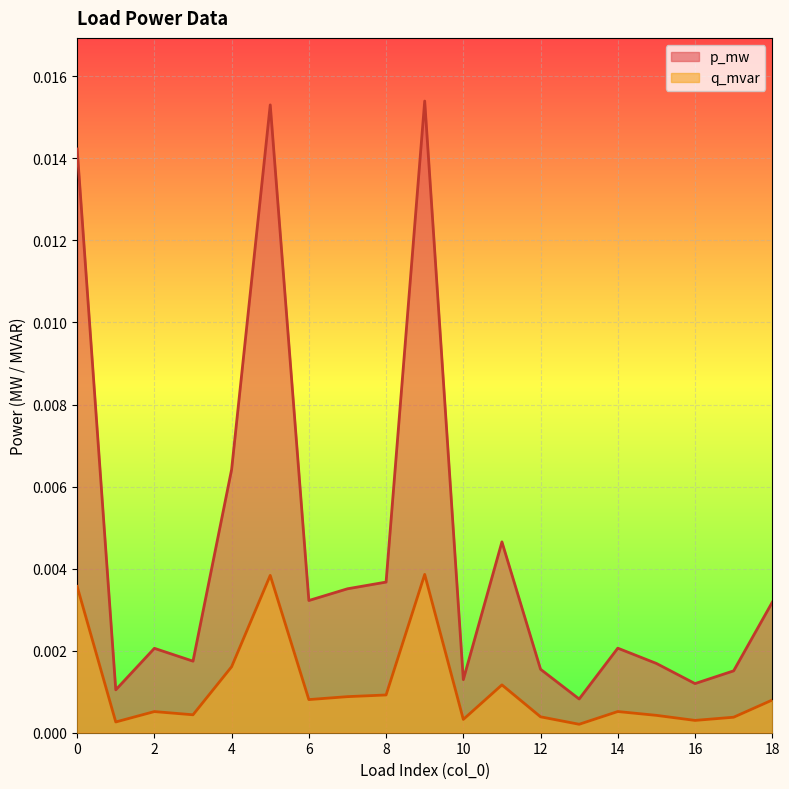

List the series in order of their peak value, highest first.

p_mw, q_mvar